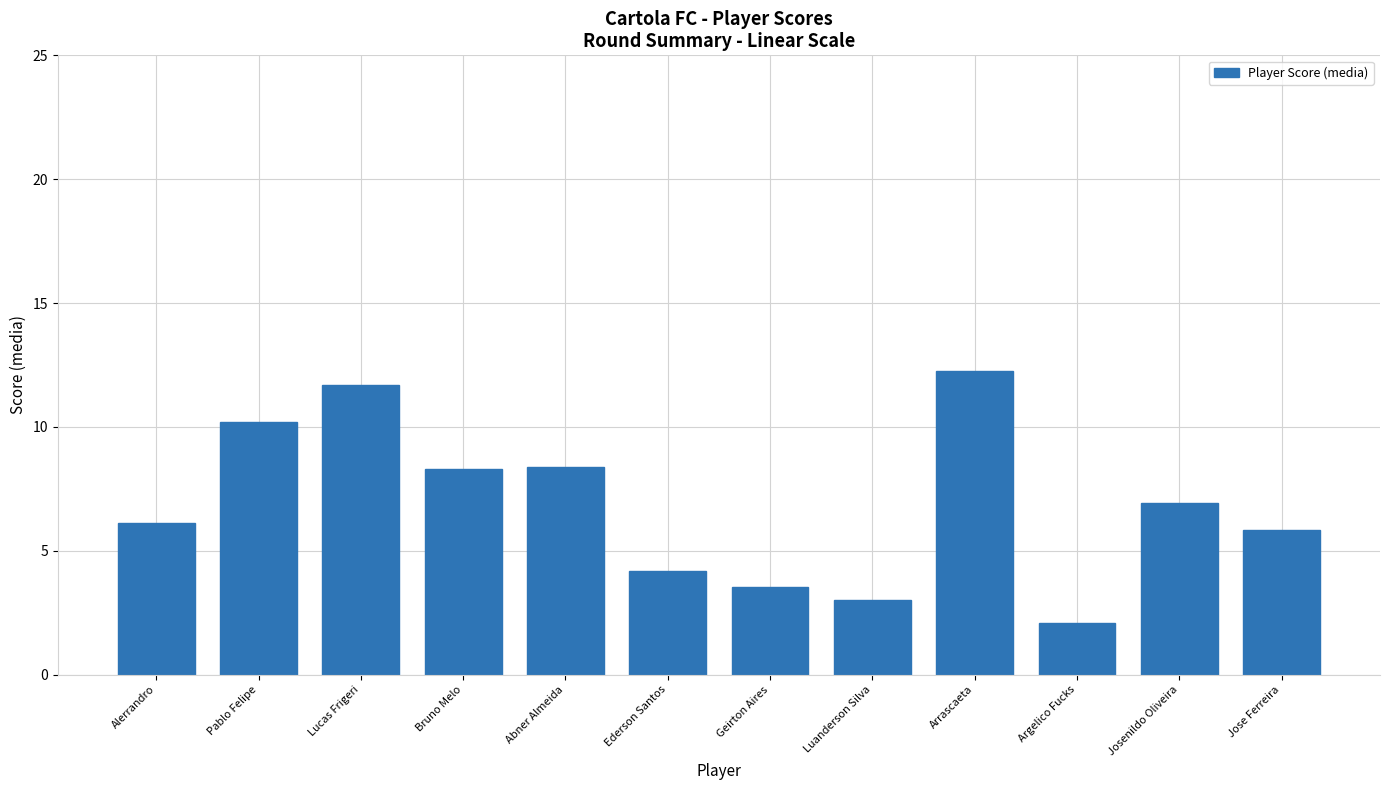

What is the change in value from Arrascaeta to Josenildo Oliveira?

-5.3